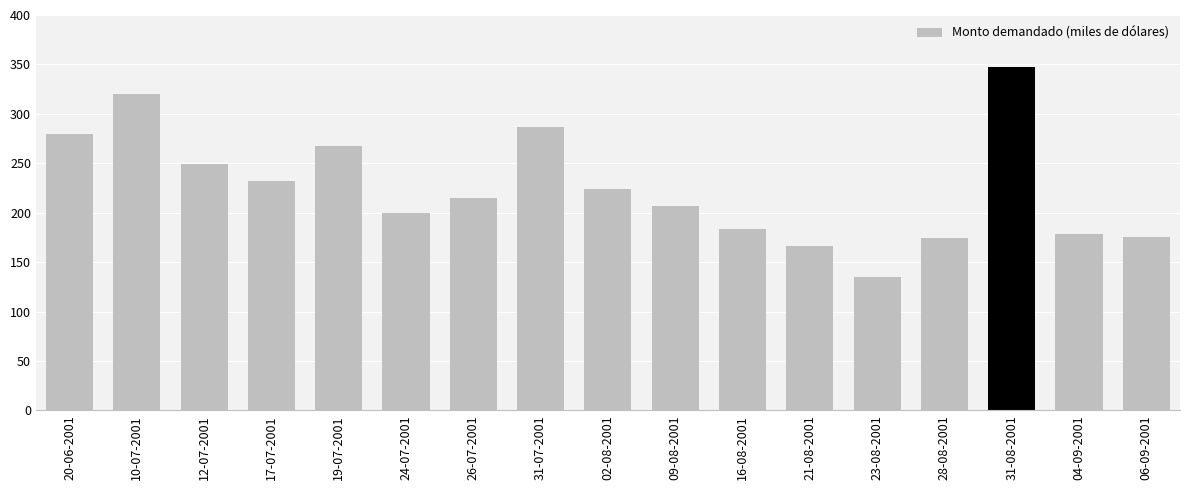

What is the label of the 3rd bar from the right?

31-08-2001